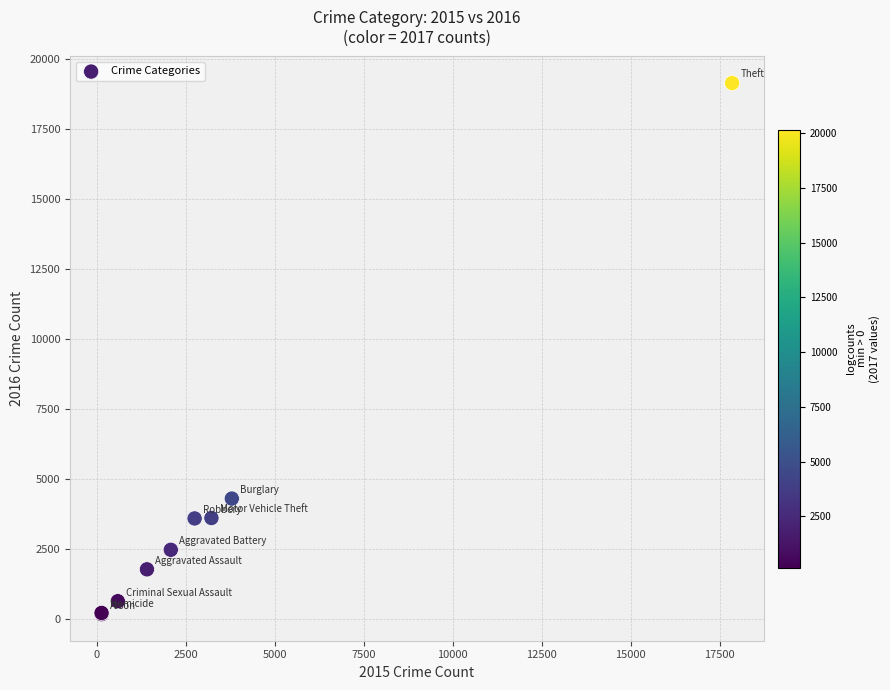

What Y value in the scatter plot is closest to 9662?

4299